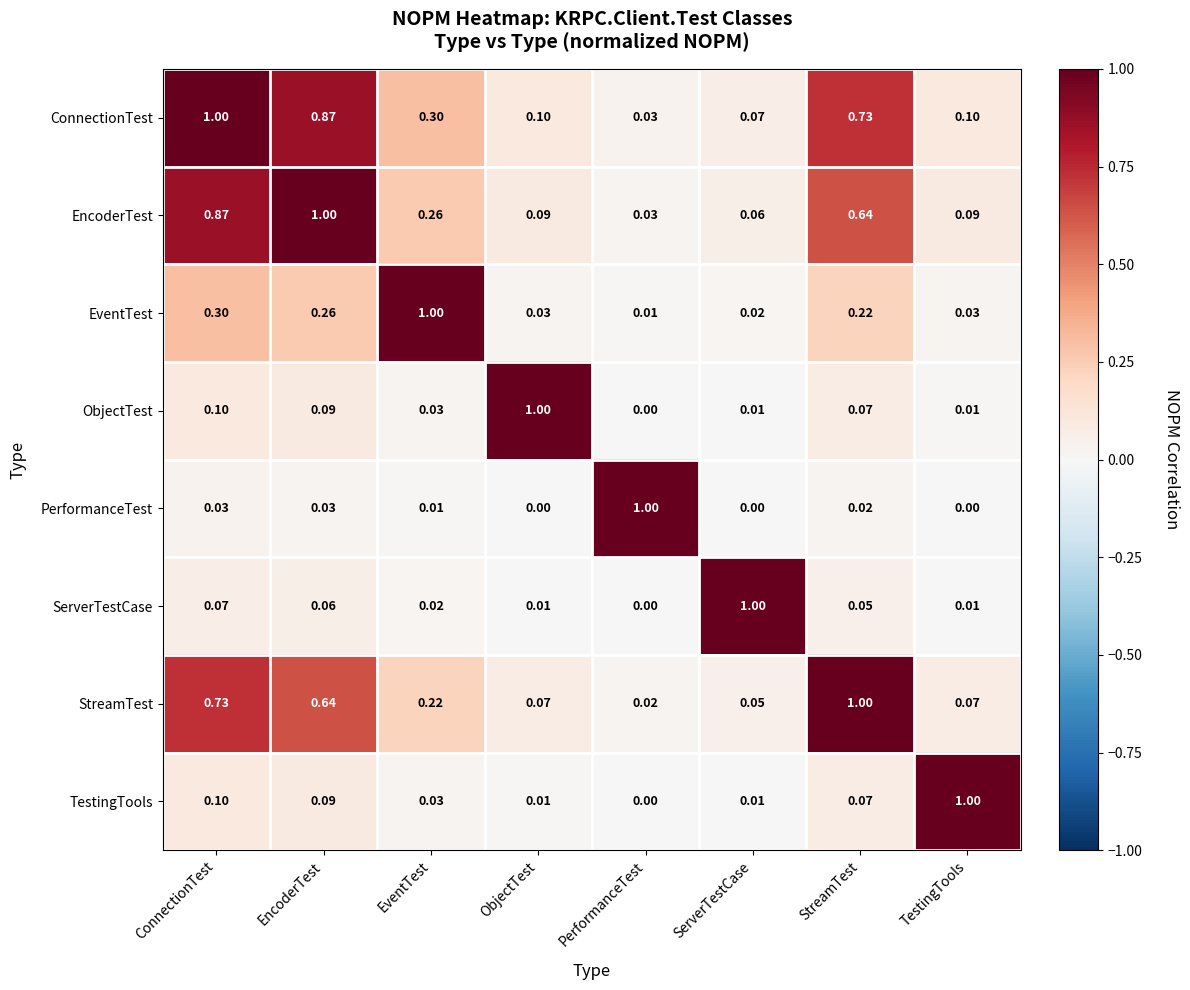

Which series has the largest total across all categories?

ConnectionTest